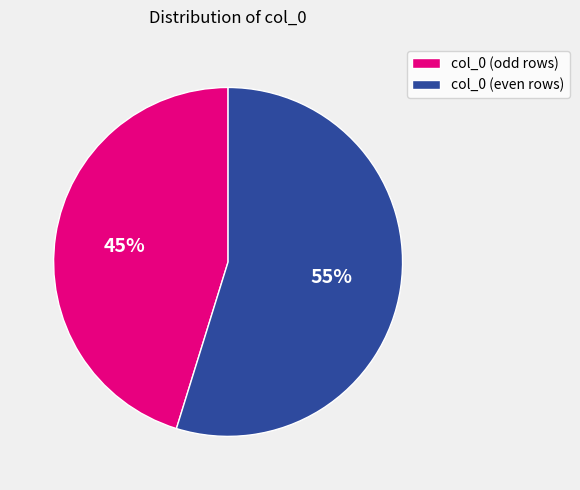

Rank the categories by value from lowest to highest.

col_0 (odd rows), col_0 (even rows)